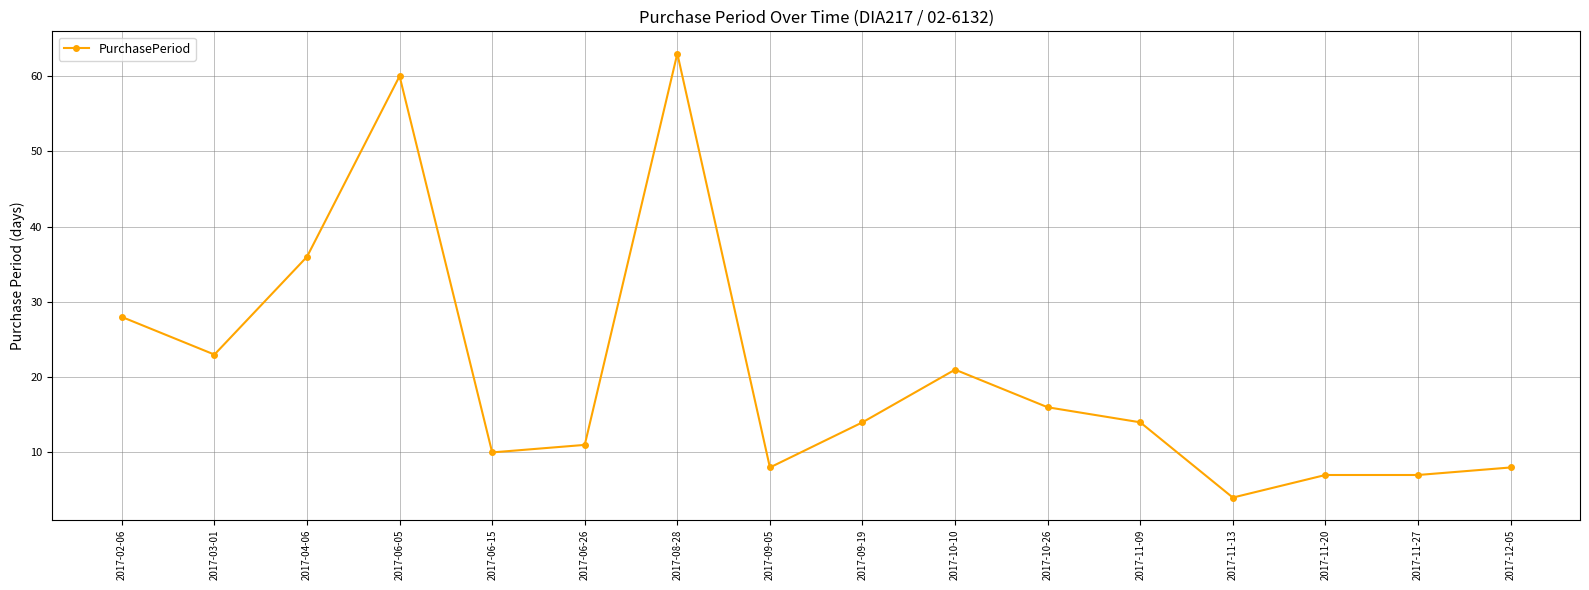

What is the greatest value displayed?

63